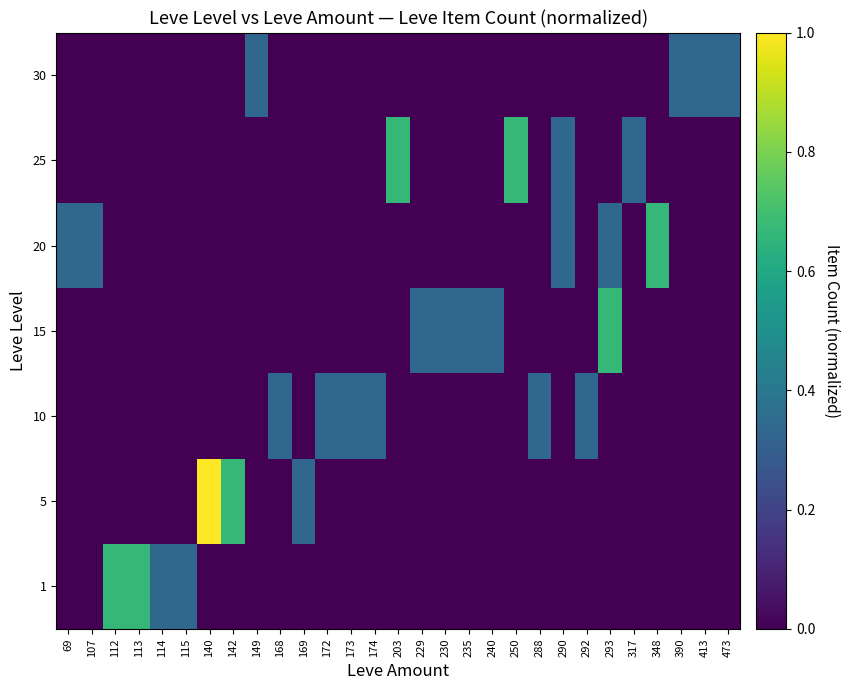

At which category is the sum across all series the highest?

140